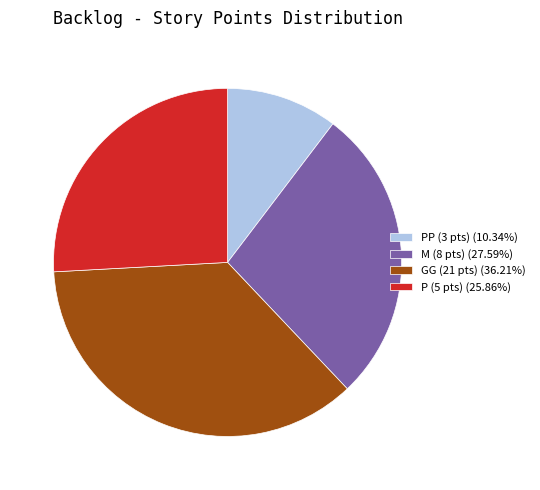

Is P (5 pts) (25.86%) the majority of the pie?

No